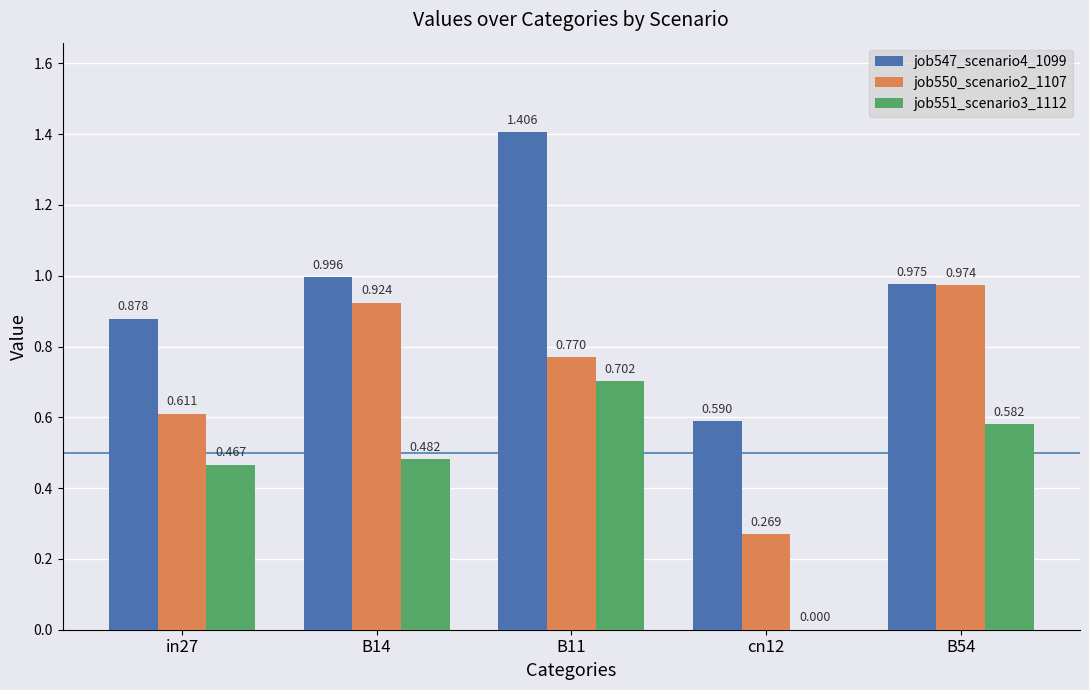

The value of job551_scenario3_1112 at in27 is 0.5. True or false?

True